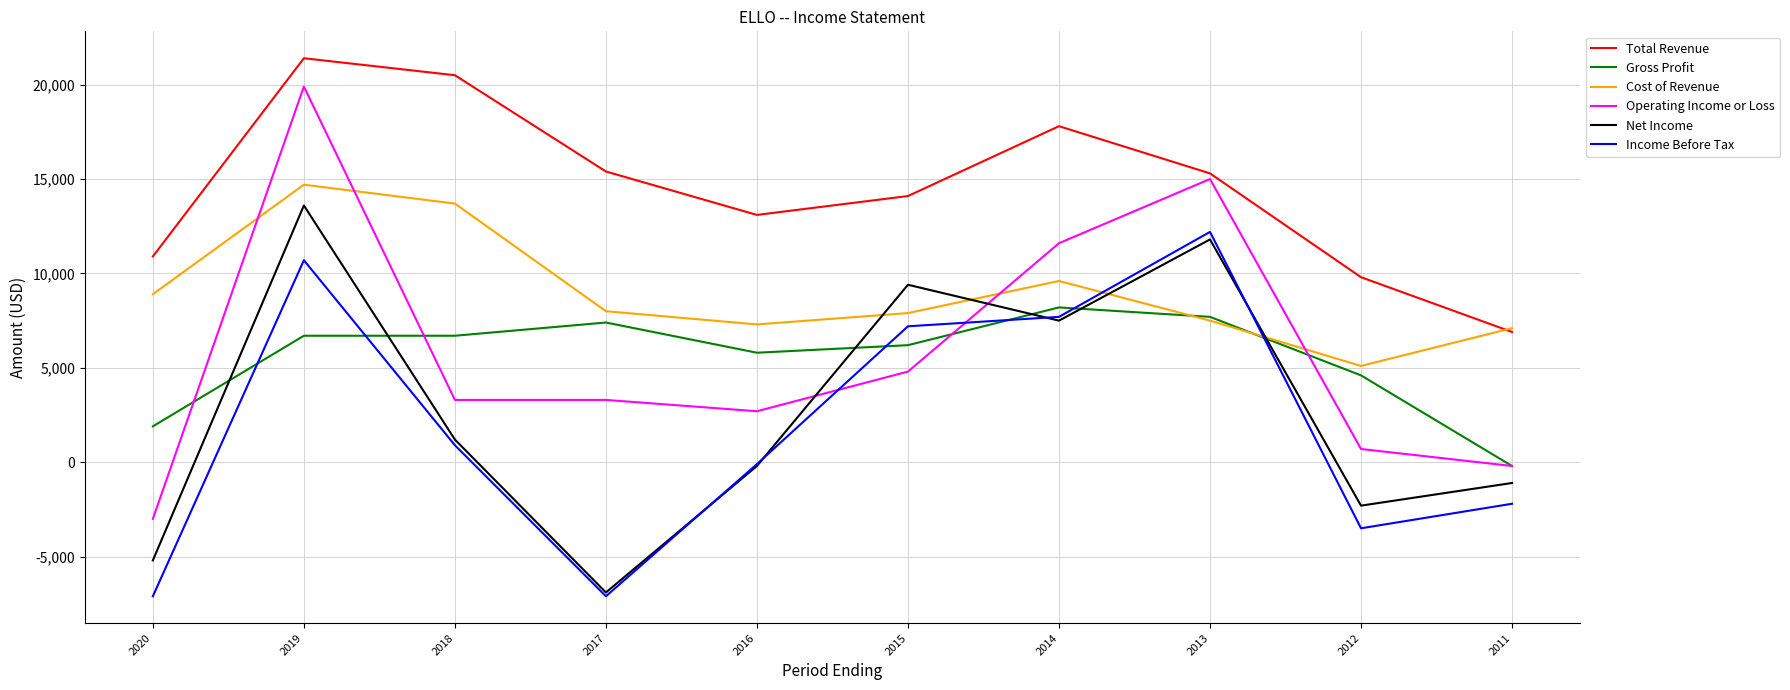

What is the maximum value for Cost of Revenue?

14700